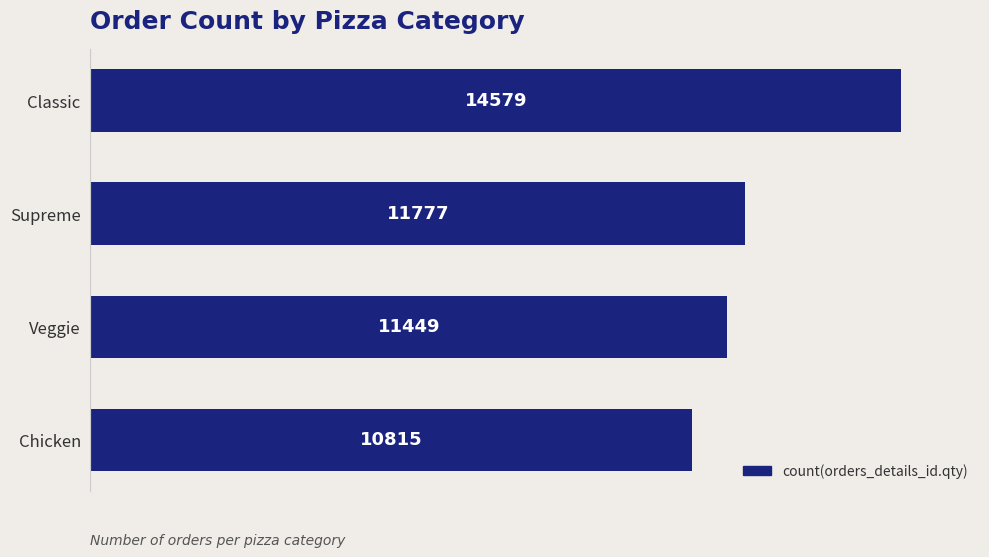

What position from the bottom is Classic?

4